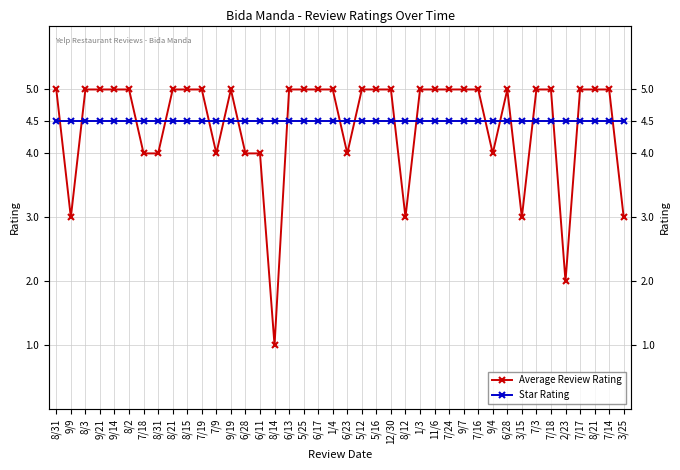

How many lines are shown in the chart?

2